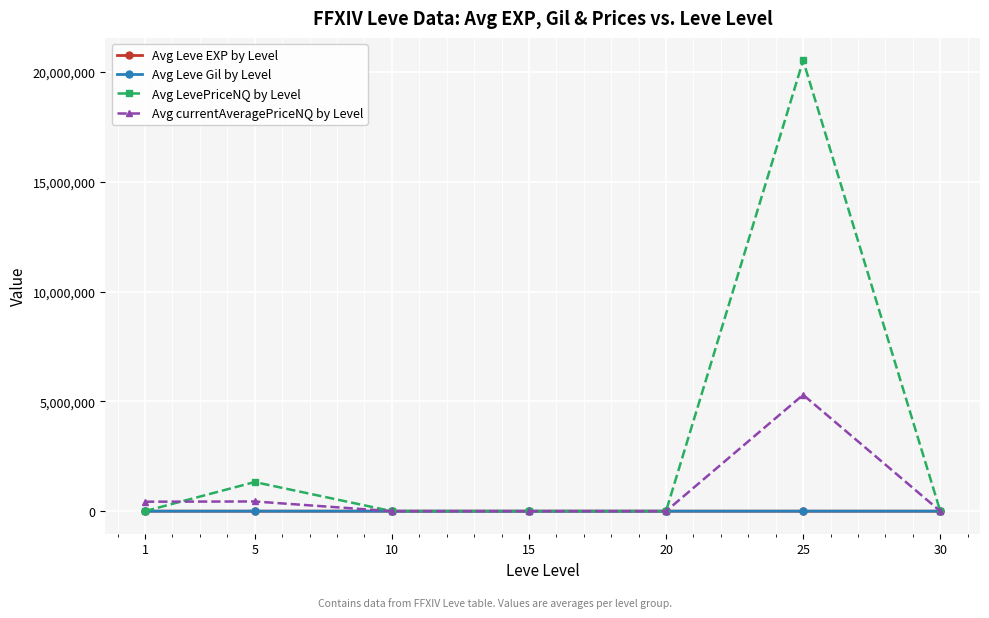

What is the maximum value for Avg currentAveragePriceNQ by Level?

5298368.0